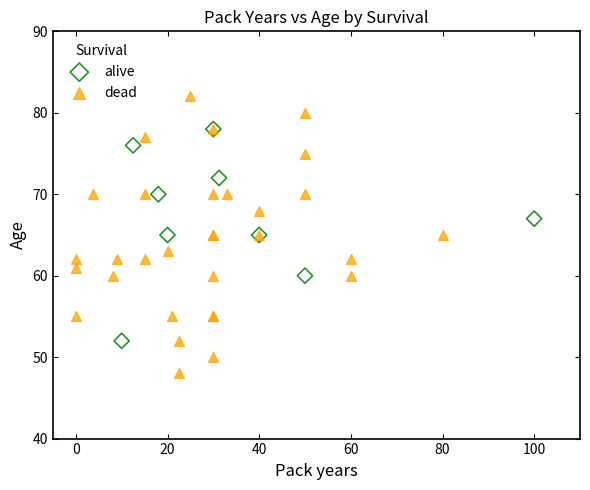

Which series contains the highest Y value?

dead